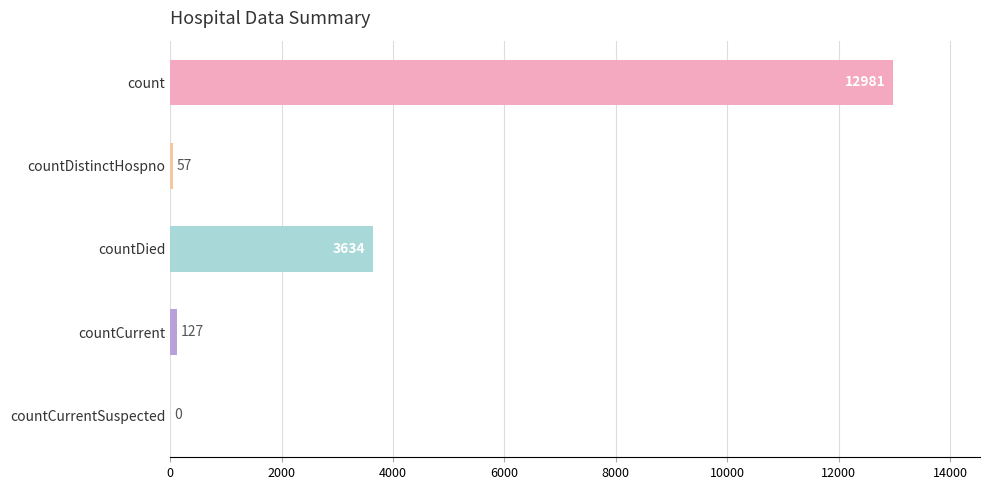

What is the greatest value displayed?

12981